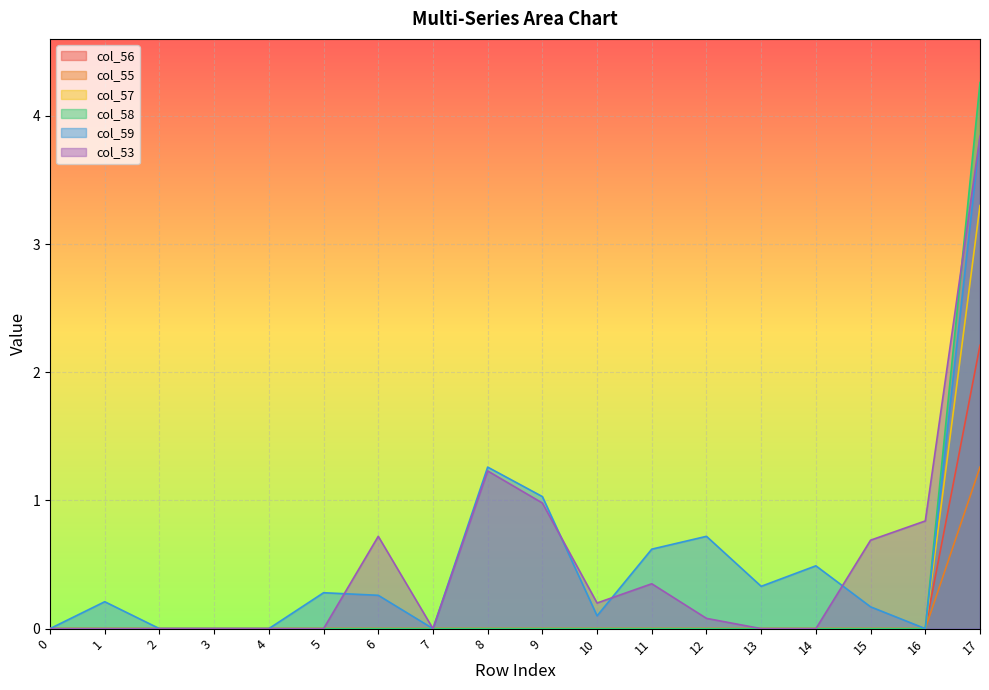

Which series has the largest range (max minus min)?

col_58